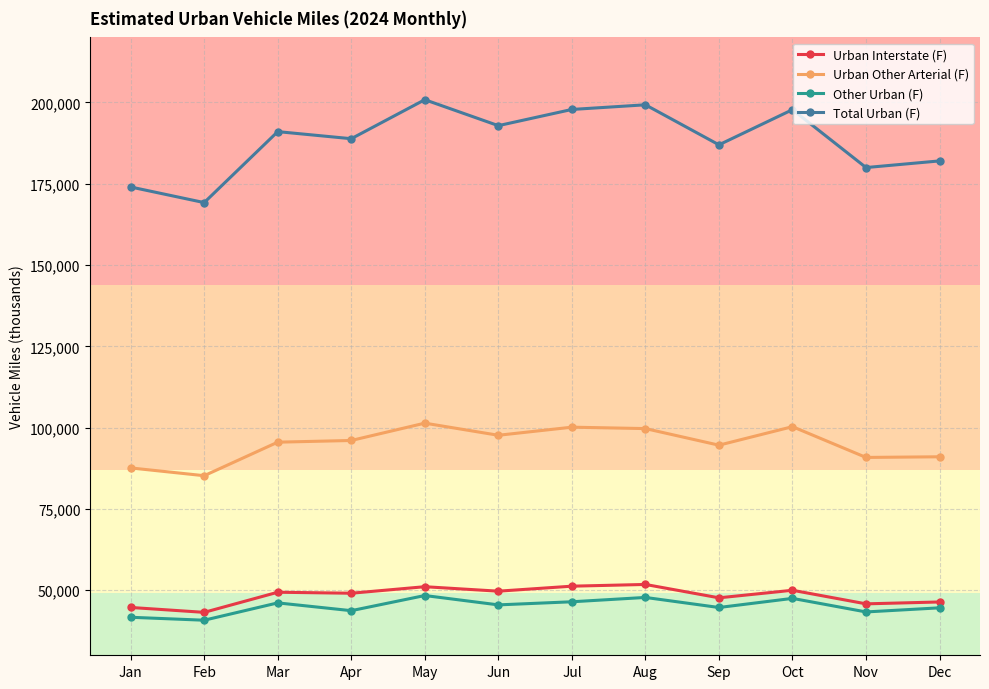

How many interior local valleys does the Urban Other Arterial (F) series have?

4